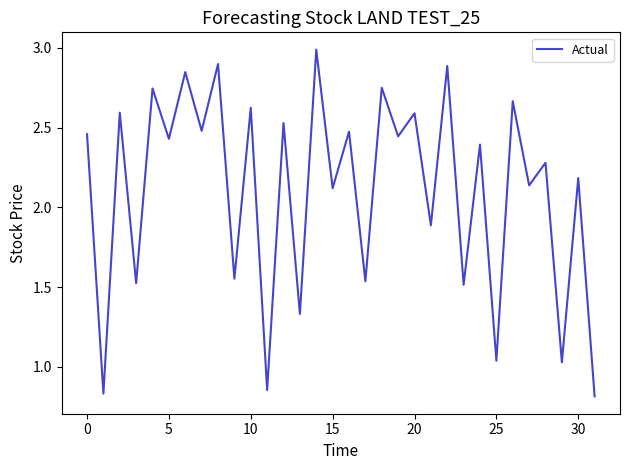

What is the greatest value displayed?

3.0